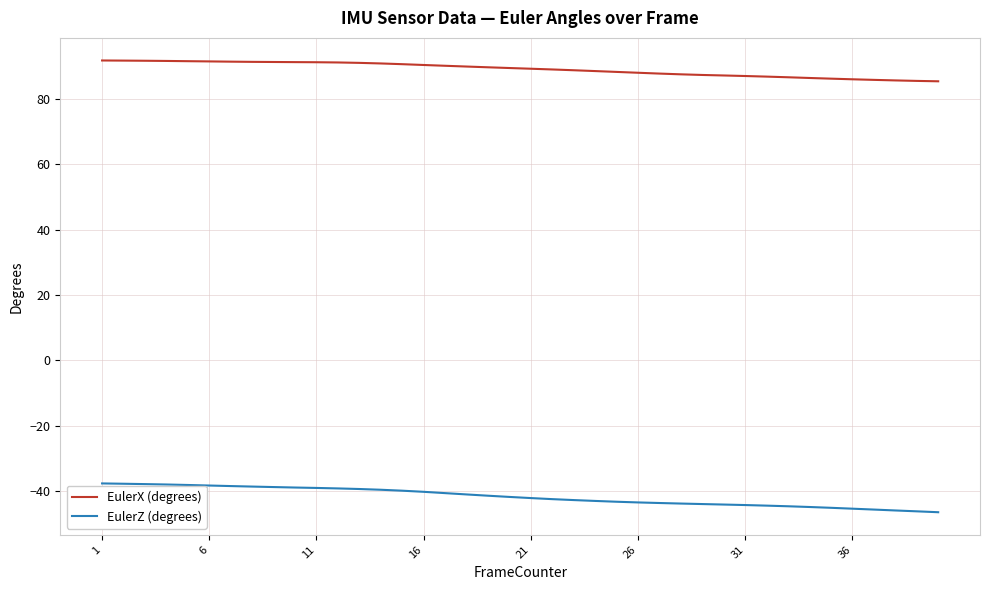

Which series has the widest spread of values?

EulerZ (degrees)